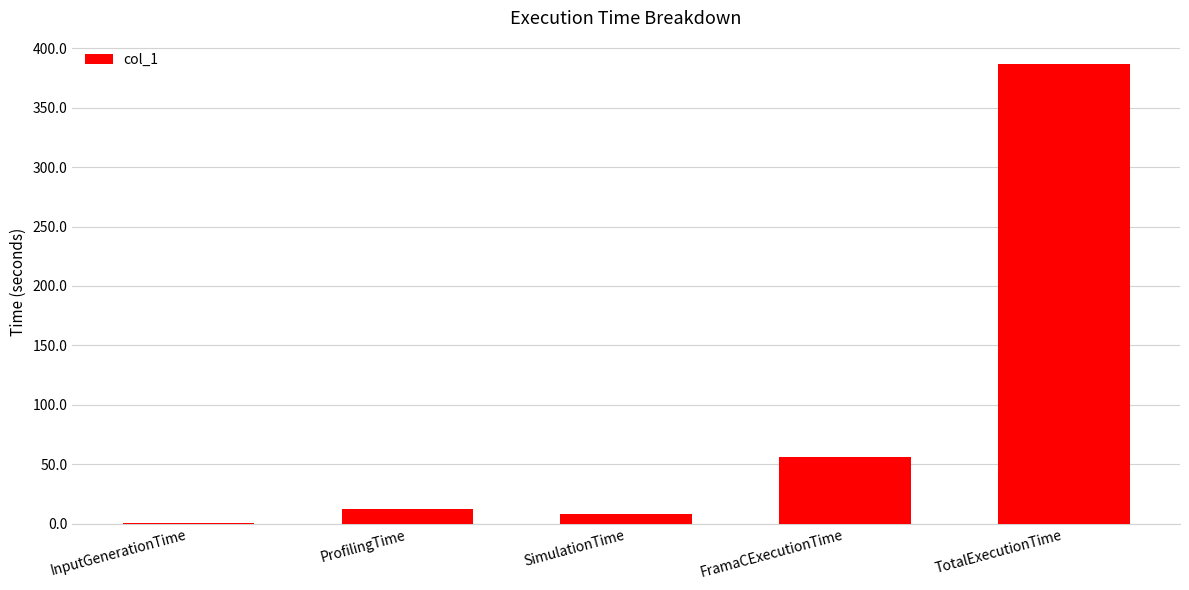

What is the change in value from InputGenerationTime to FramaCExecutionTime?

+55.8